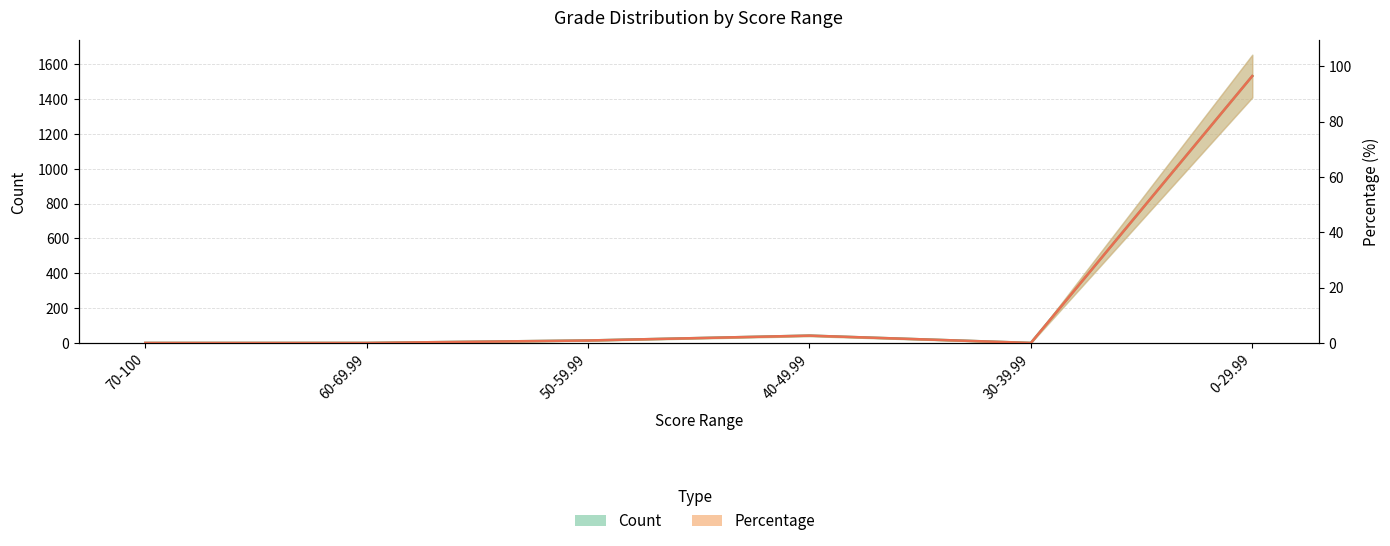

At how many categories does at least one series exceed 192?

1